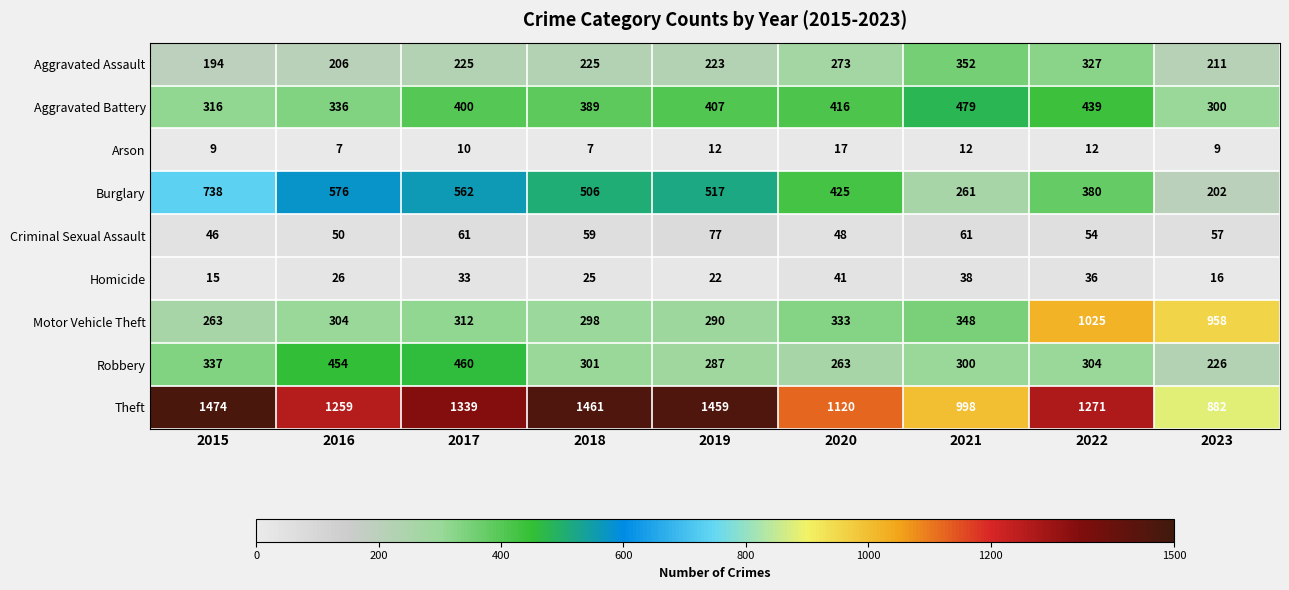

What is the difference between the Aggravated Assault values at 2023 and 2015?

17